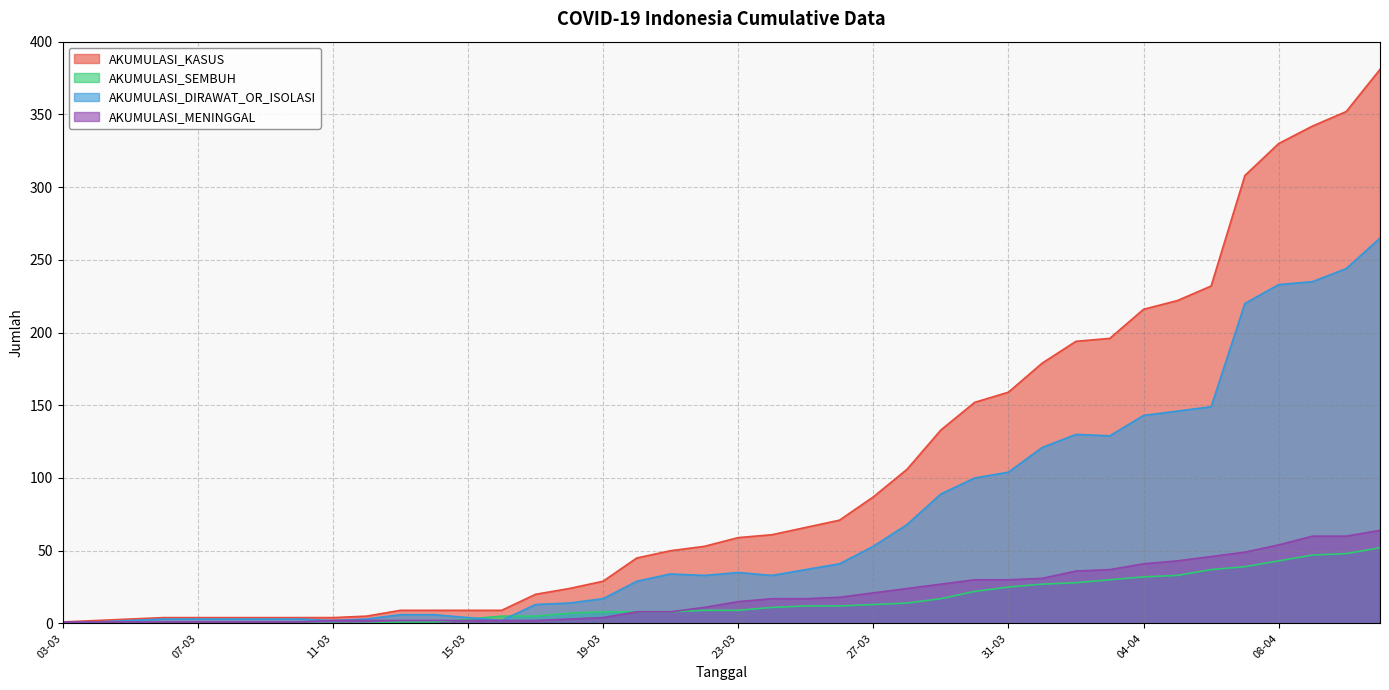

List the labels in order of AKUMULASI_SEMBUH value, smallest first.

03-03, 04-03, 05-03, 06-03, 07-03, 08-03, 09-03, 10-03, 11-03, 12-03, 13-03, 14-03, 15-03, 16-03, 17-03, 18-03, 19-03, 20-03, 21-03, 22-03, 23-03, 24-03, 25-03, 26-03, 27-03, 28-03, 29-03, 30-03, 31-03, 01-04, 02-04, 03-04, 04-04, 05-04, 06-04, 07-04, 08-04, 09-04, 10-04, 11-04